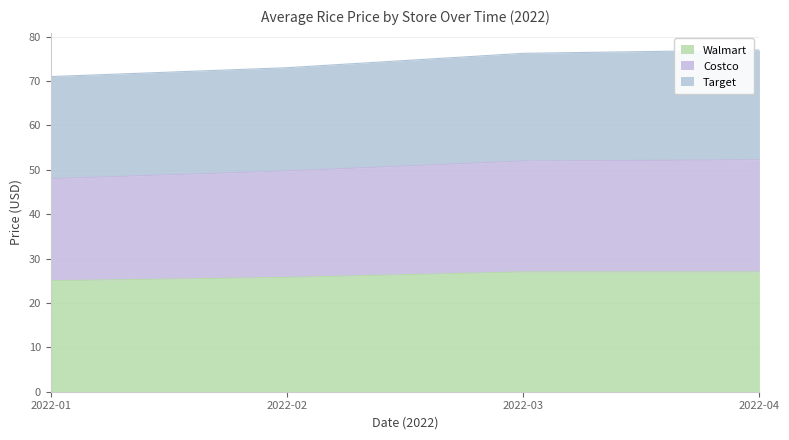

The value of Walmart at 2022-01 is 8.9. True or false?

False